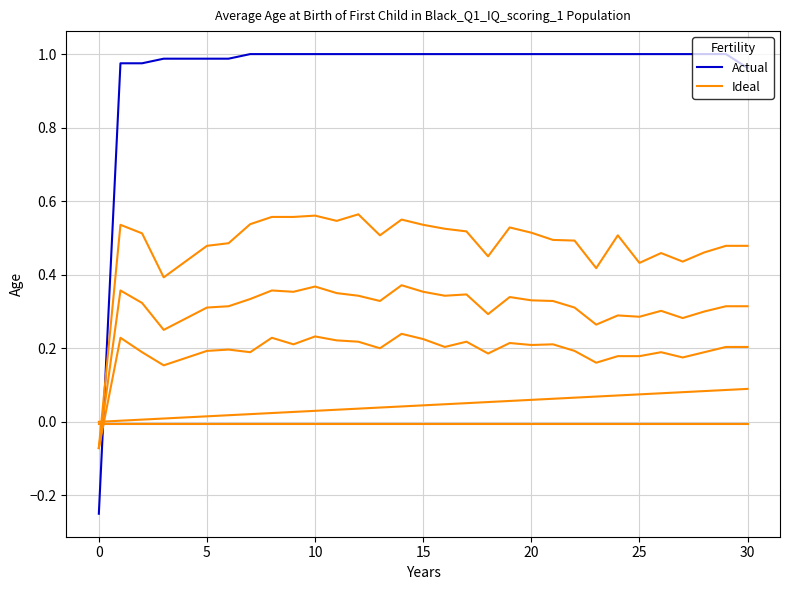

Which series ends up on top after the final intersection of Ideal and Actual?

Actual